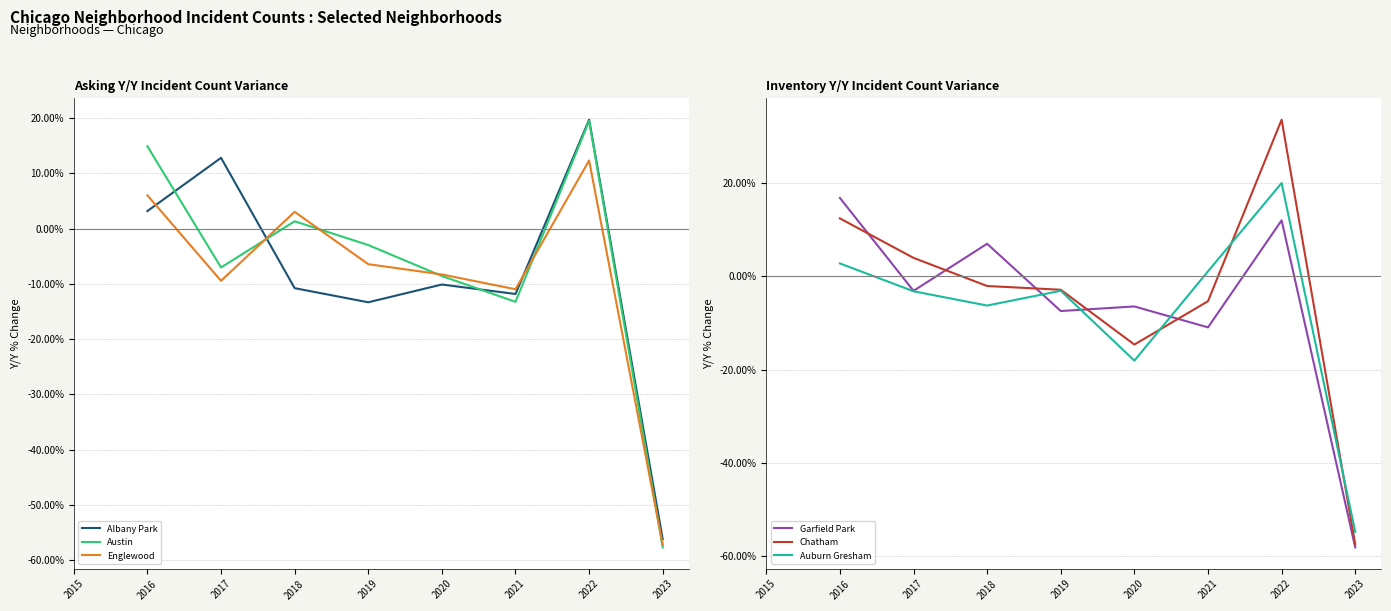

Where is the first local minimum for Chatham?

2020